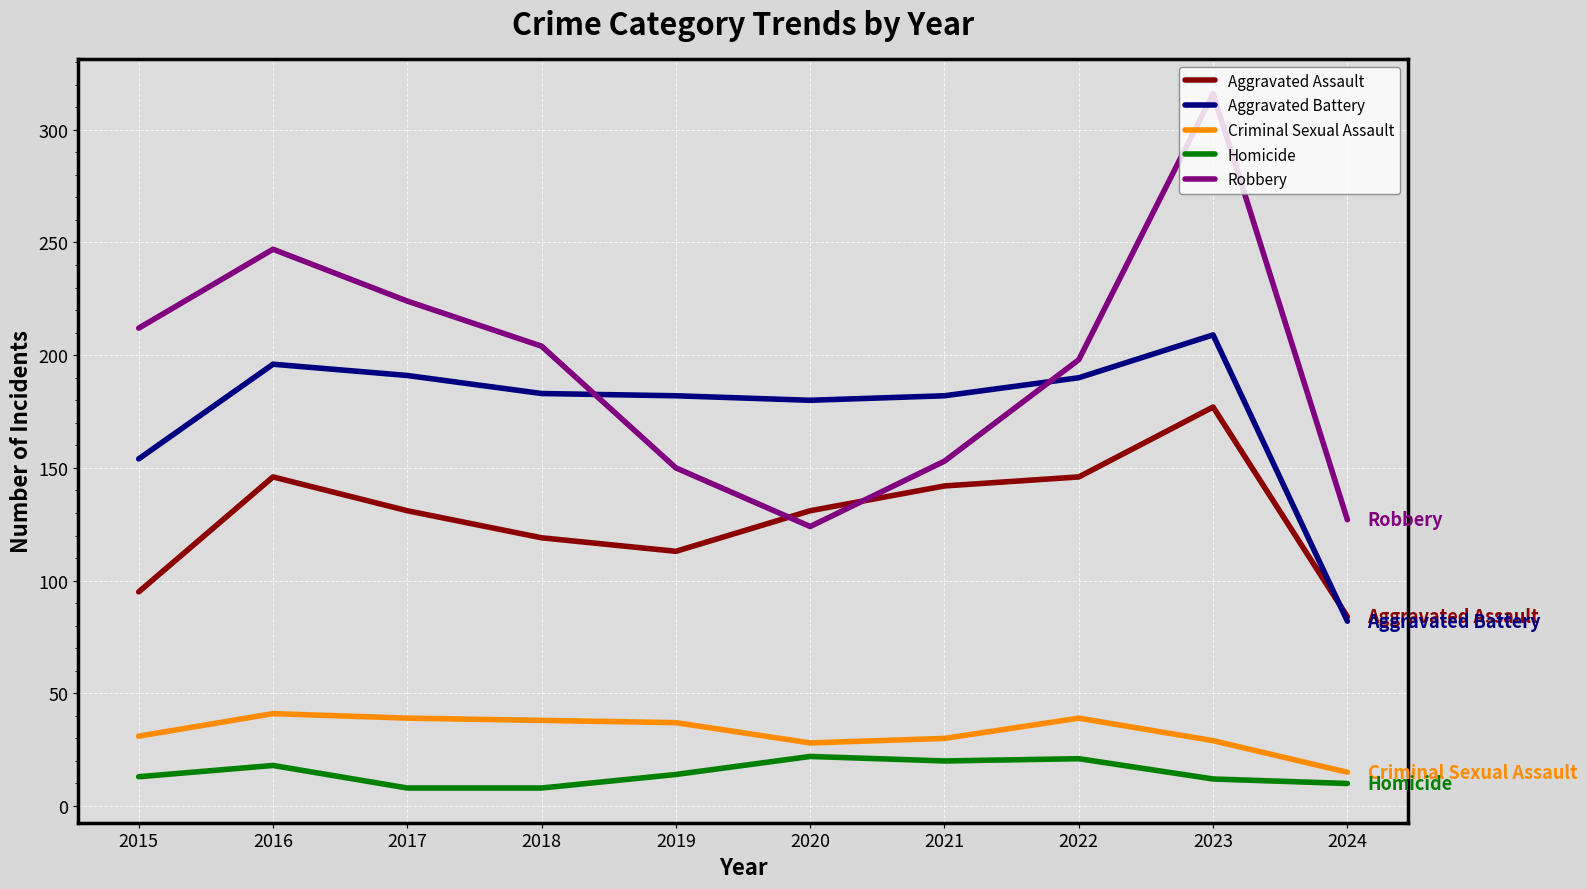

True or false: Criminal Sexual Assault has more than 1 points higher than both neighbors.

True